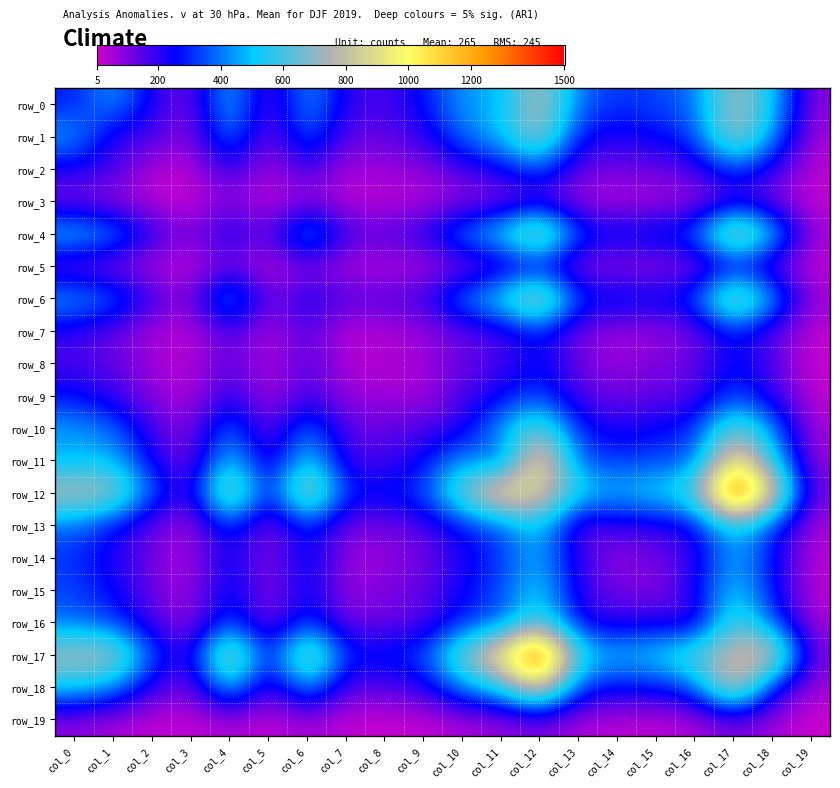

How many values in the row_7 series are below 107?

10